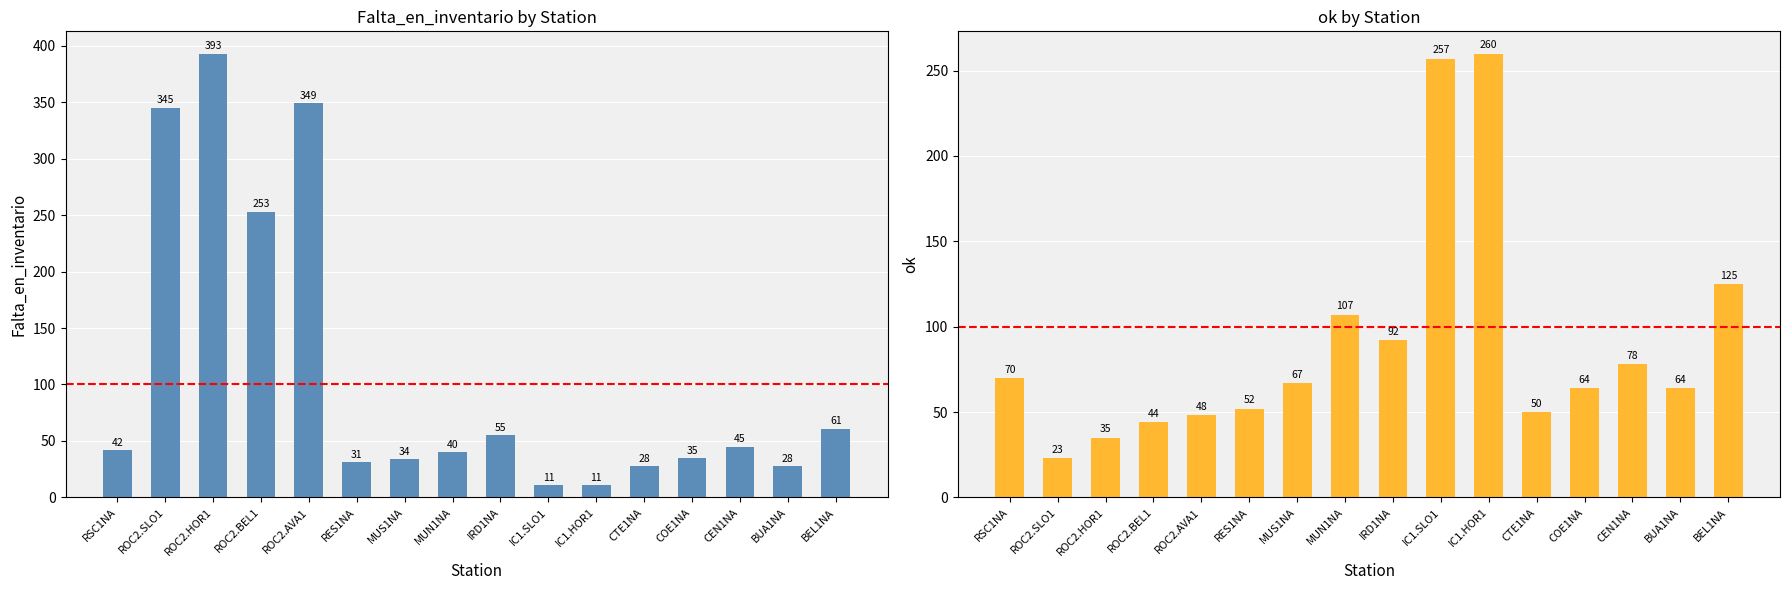

At which category is the sum across all series the highest?

ROC2.HOR1